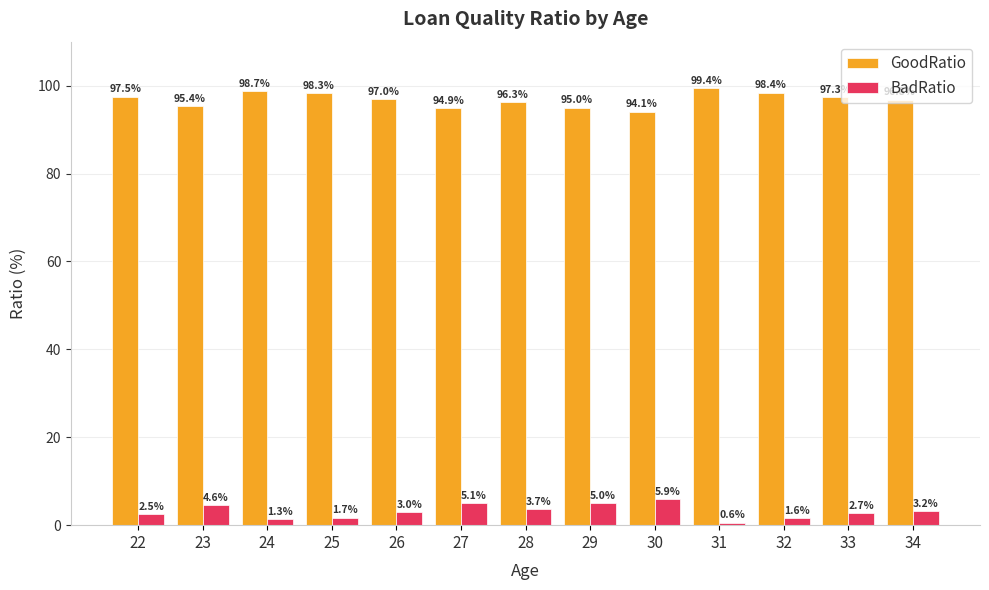

What is the value of the BadRatio bar at the 11th from the left?

1.6